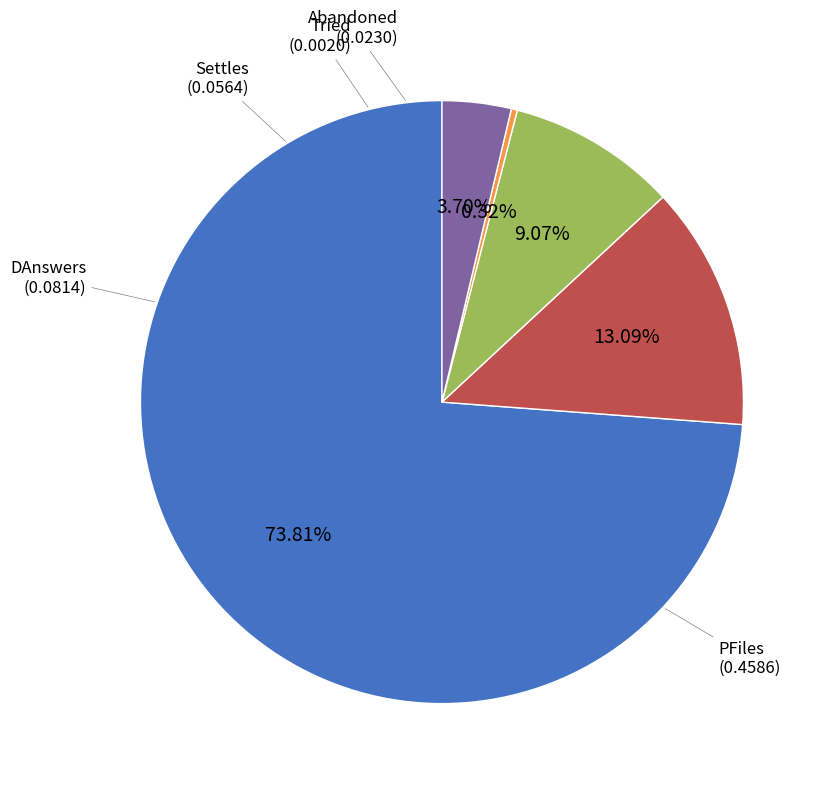

To the nearest percent, what is the combined percentage of DAnswers and Tried?

13%